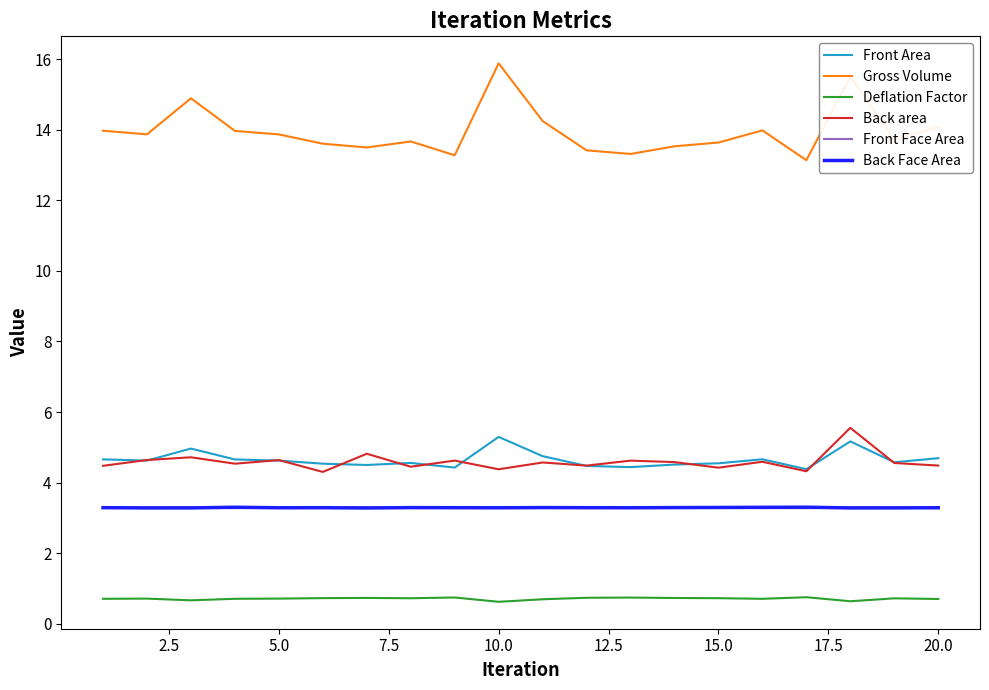

True or false: Gross Volume and Back area intersect in this chart.

False